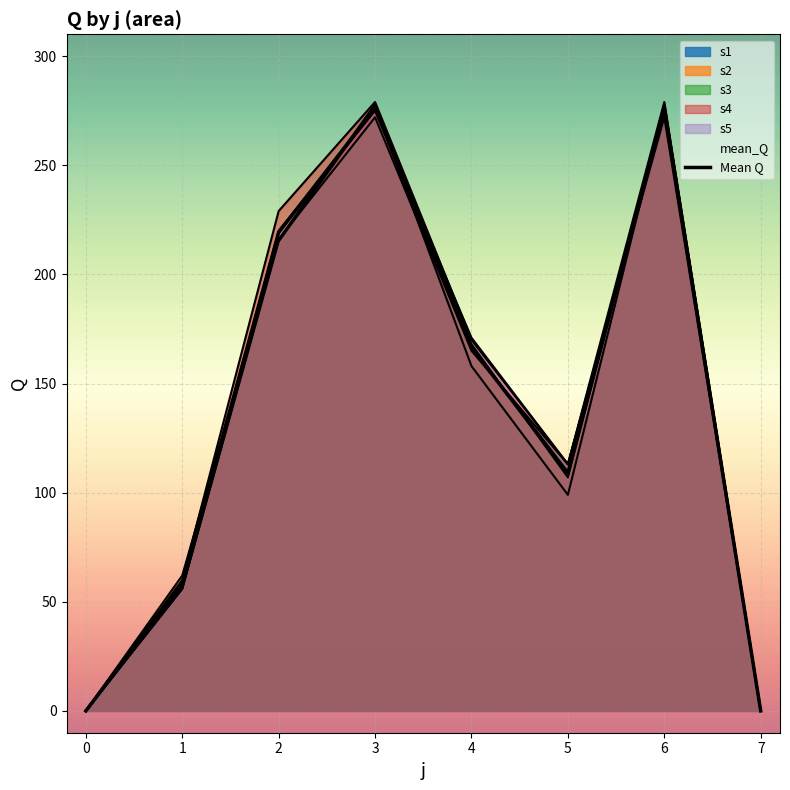

What is the value of the 2nd point from the left?

58.0